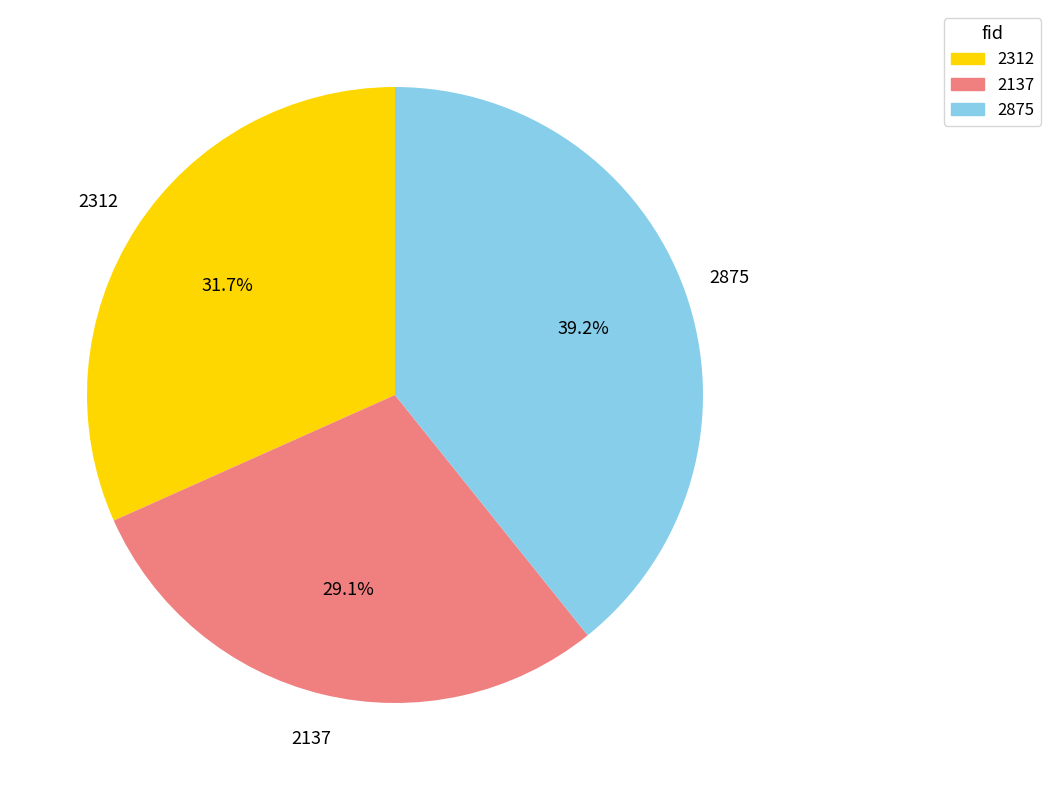

To the nearest percent, what portion does 2137 represent?

29%